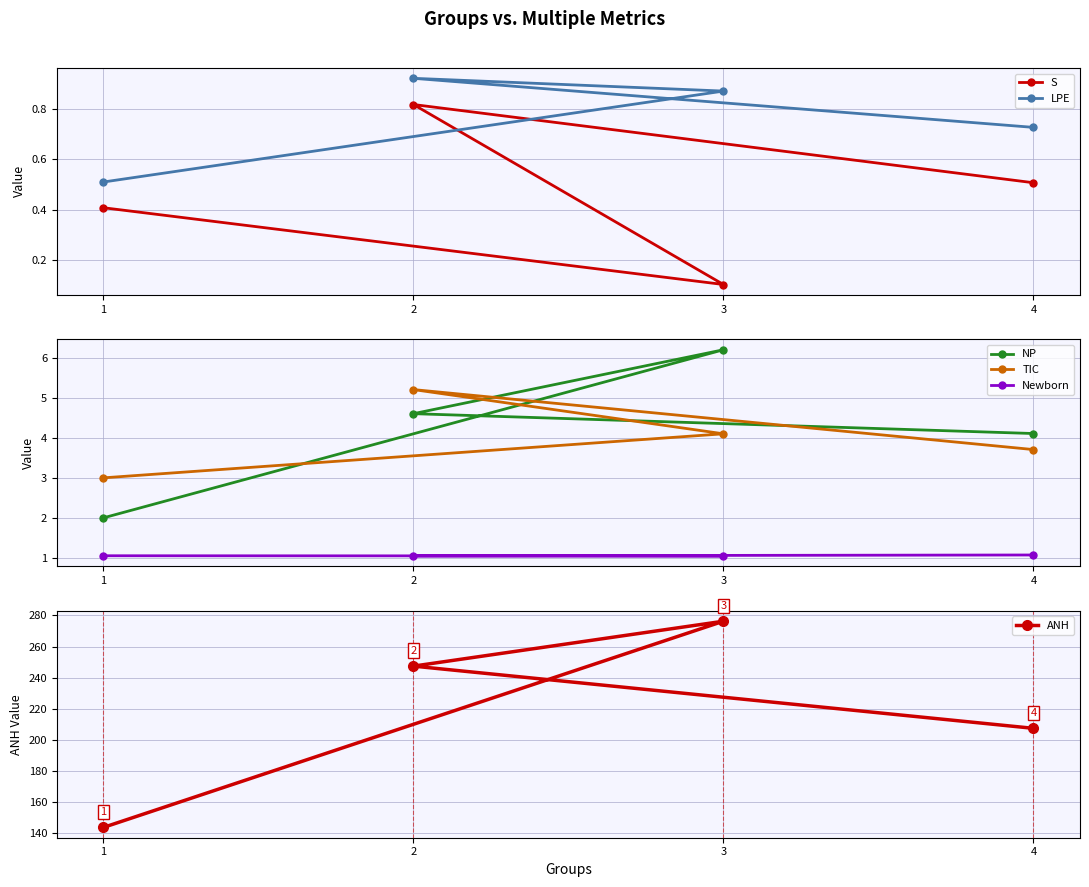

What is the highest value of the LPE series?

0.9